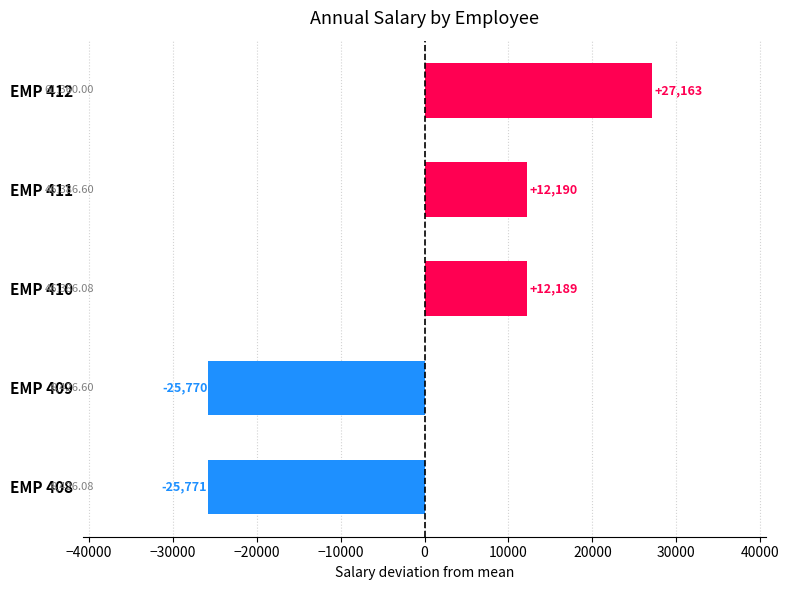

Rank the categories by value from lowest to highest.

EMP 408, EMP 409, EMP 410, EMP 411, EMP 412